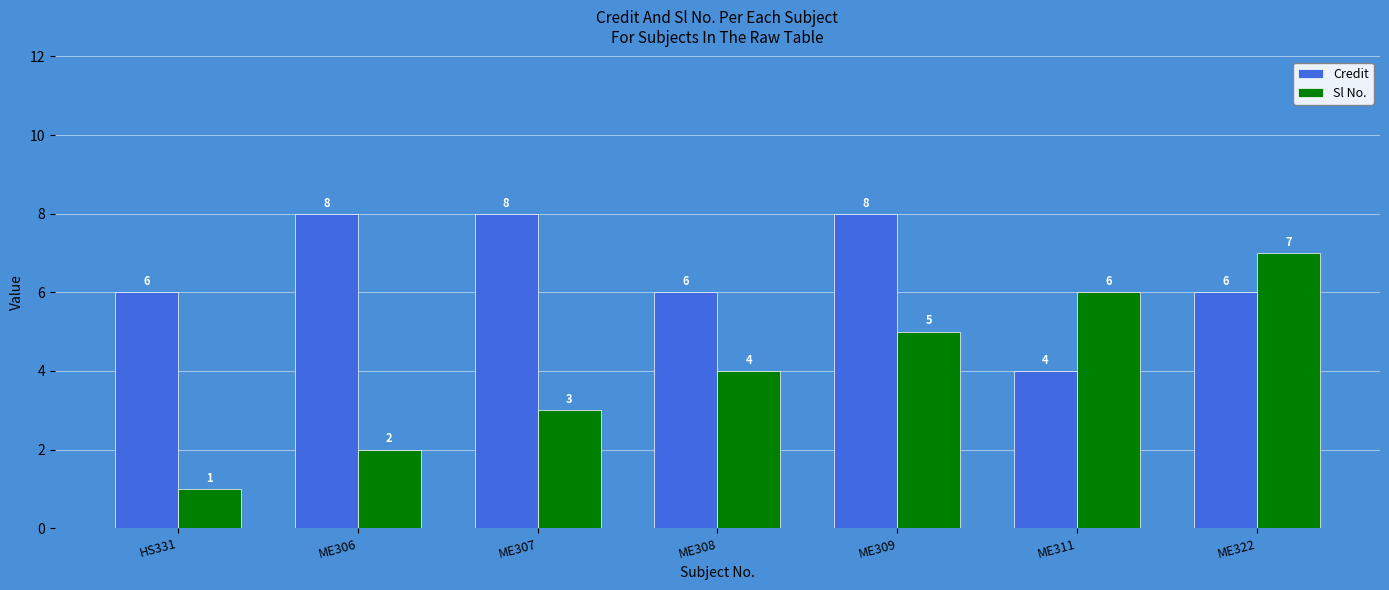

Count the number of categories in the chart.

7